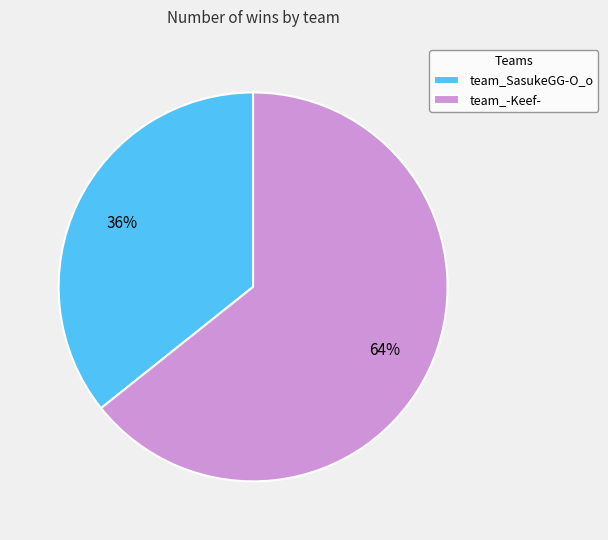

What percentage is the team_SasukeGG-O_o slice, to the nearest percent?

36%